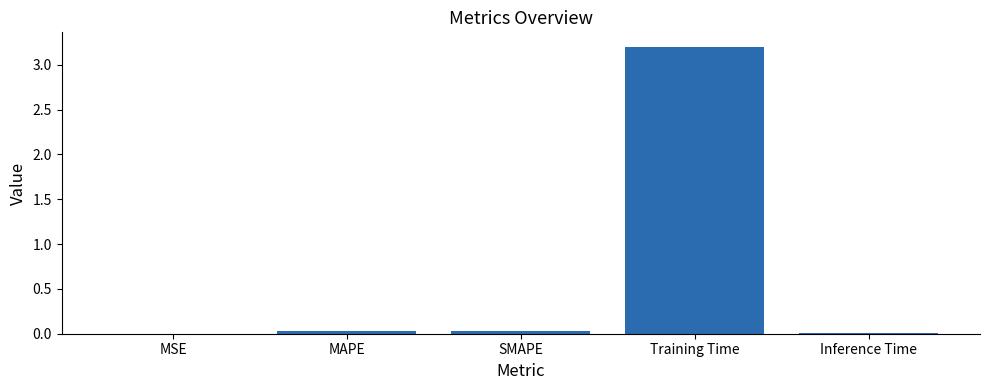

Are the bars horizontal?

No